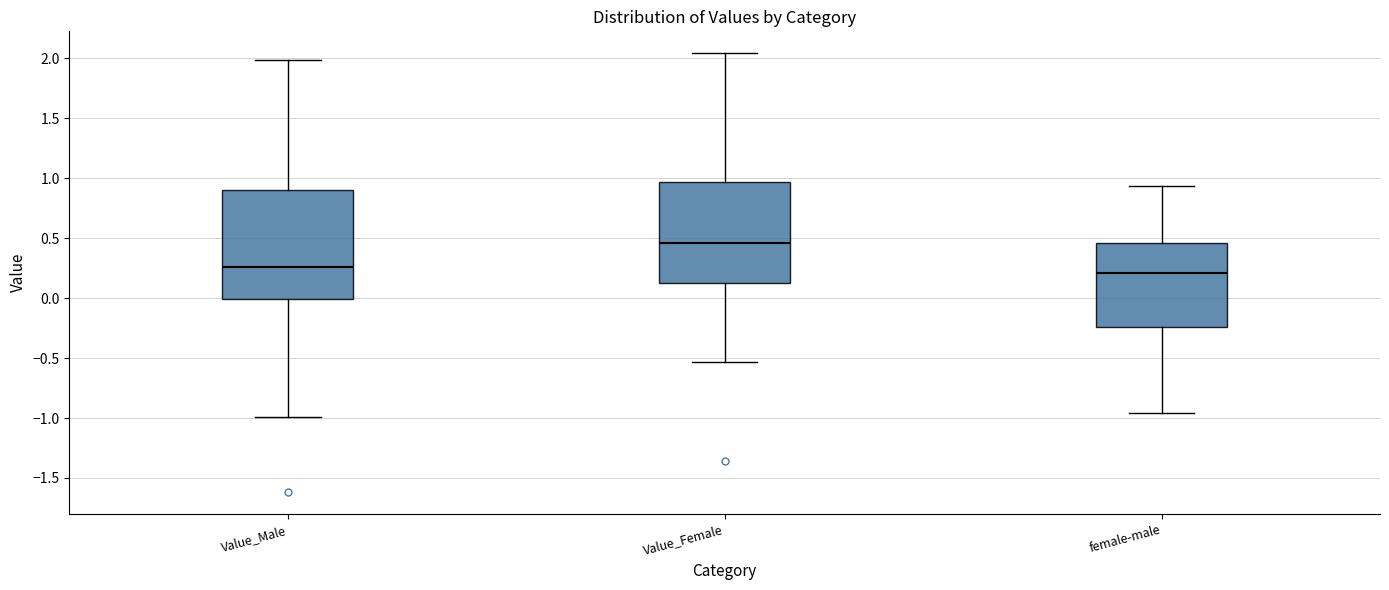

Reading left to right, read every box against the y-axis: the position of its median line, the range the box covers, and the ends of its whiskers. The values are not printed on the chart, so give them approximately, as read against the axis.

Value_Male: median 0.25, box 0.00 to 0.90, whiskers -1.00 to 2.00
Value_Female: median 0.45, box 0.15 to 0.95, whiskers -0.55 to 2.05
female-male: median 0.20, box -0.25 to 0.45, whiskers -0.95 to 0.95